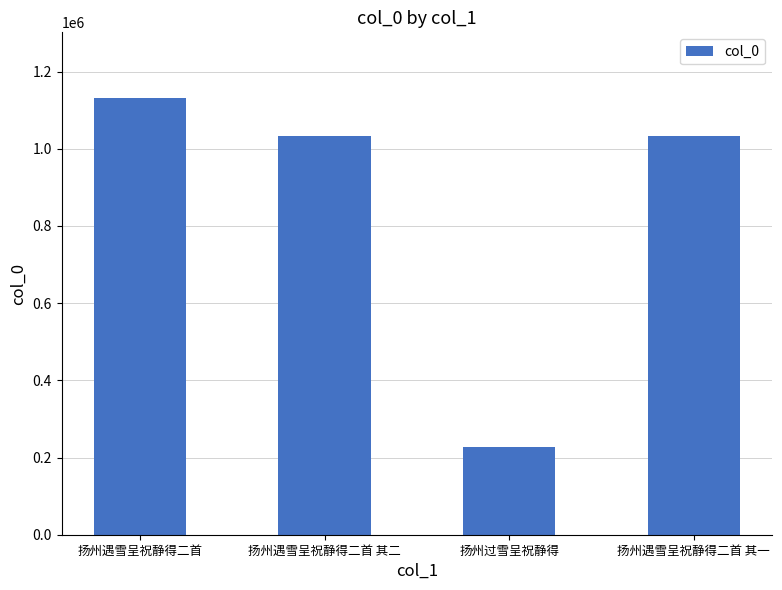

Read the value at 扬州遇雪呈祝静得二首, to the nearest 10.

1131970